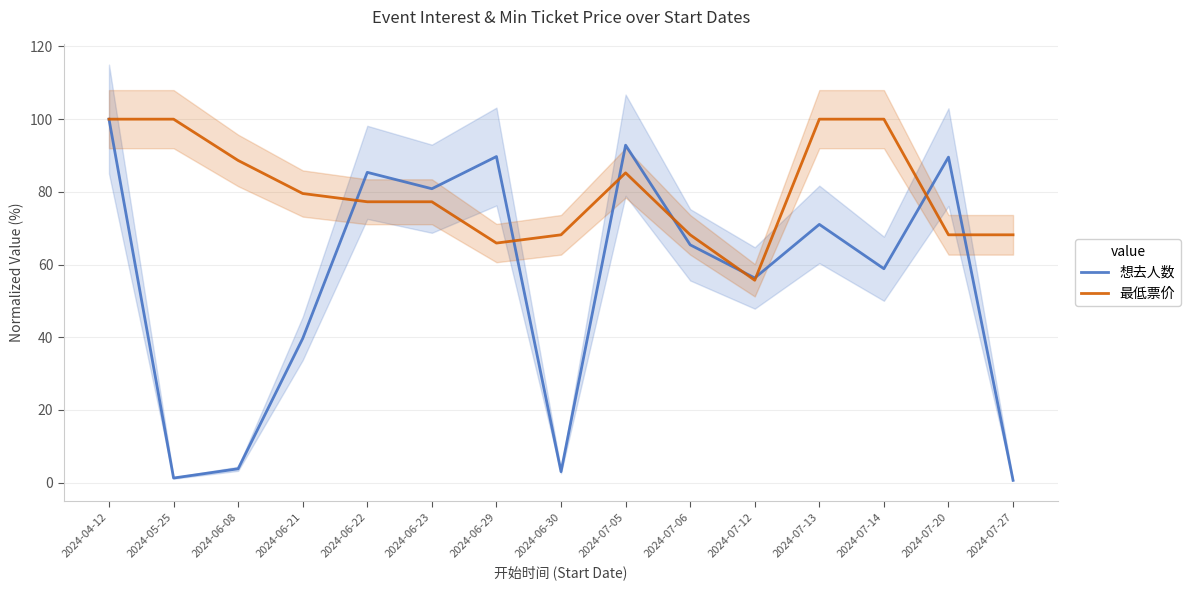

Is it true that 想去人数 equals 39.0 at 2024-07-06?

False